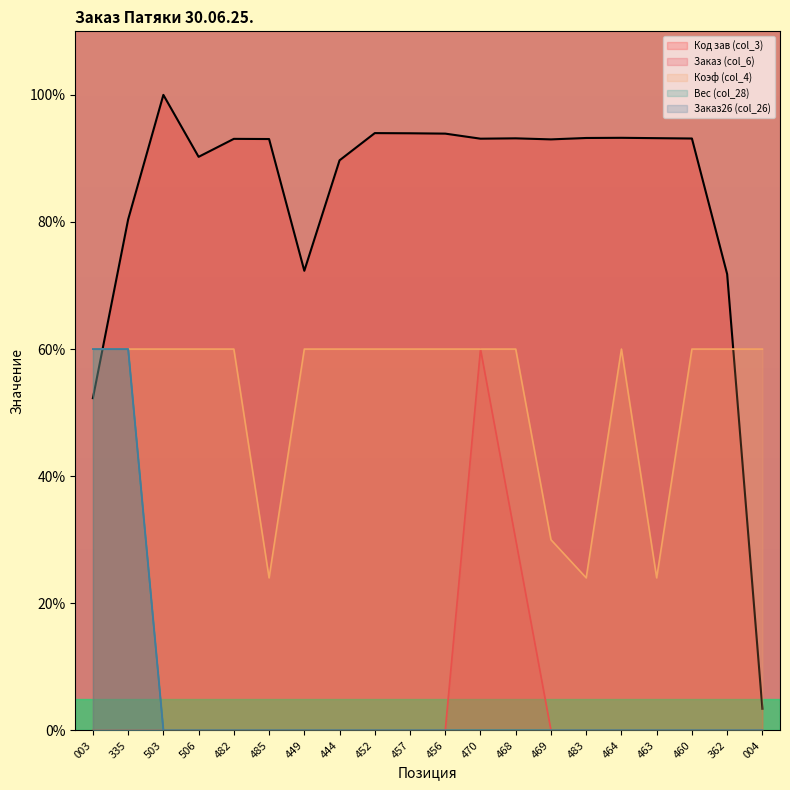

What is the label of the 1st point from the left?

003